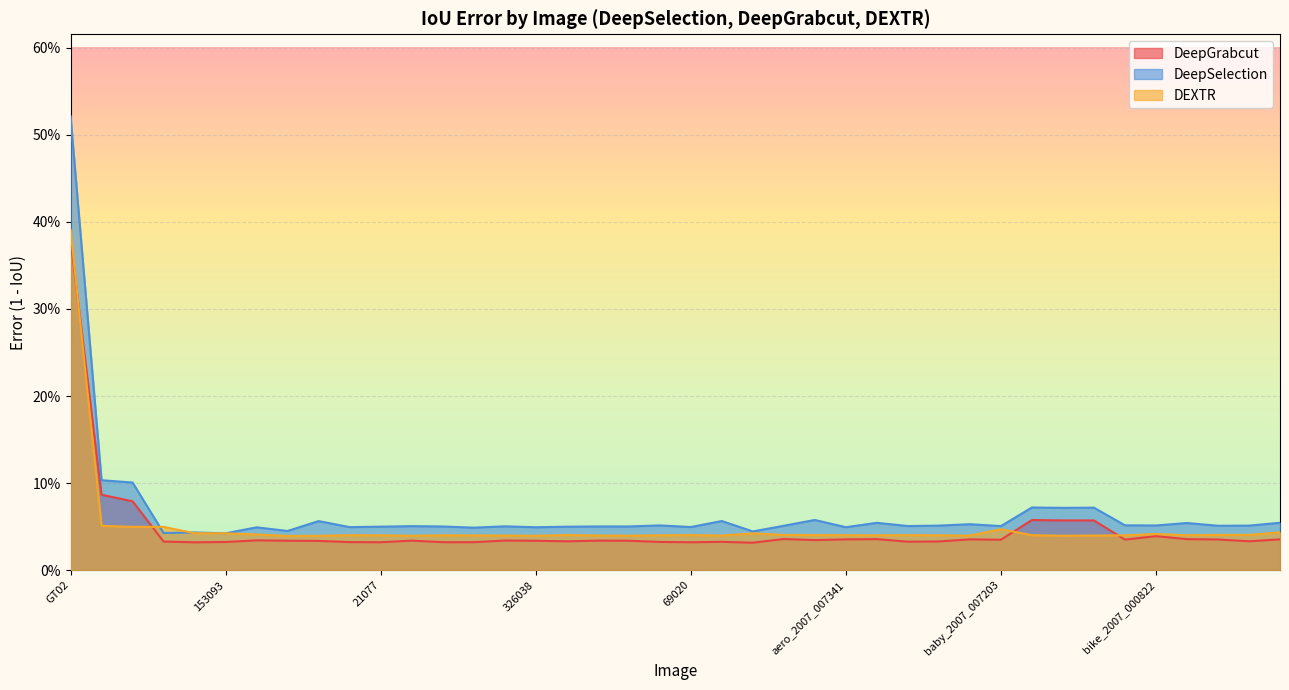

Which series has the largest total across all categories?

DeepSelection